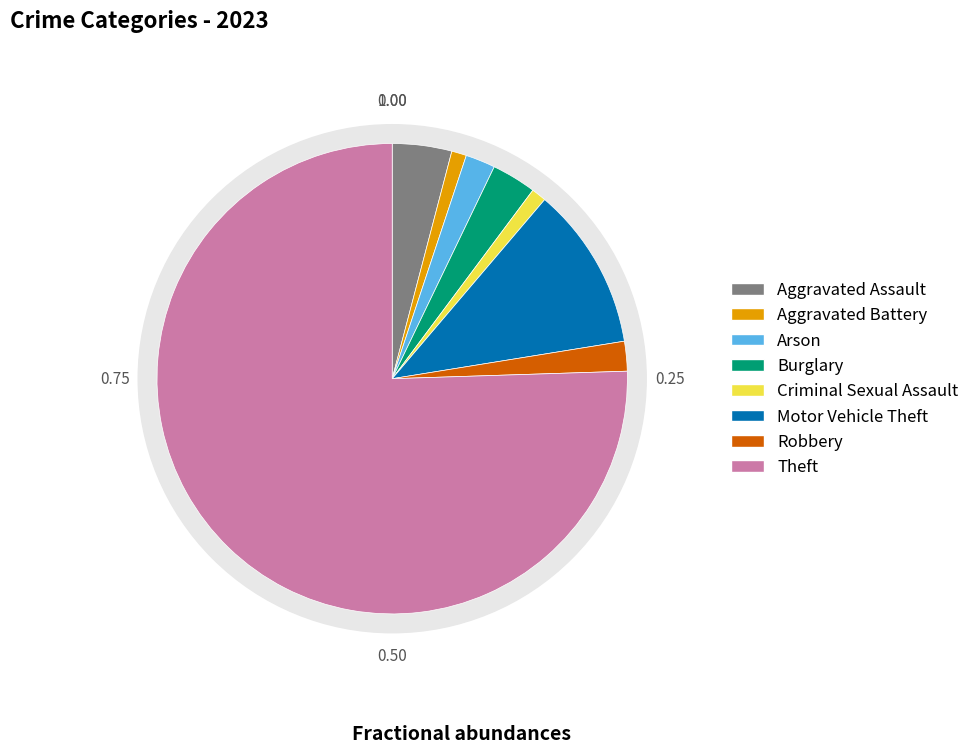

Which has a higher value, Arson or Aggravated Battery?

Arson